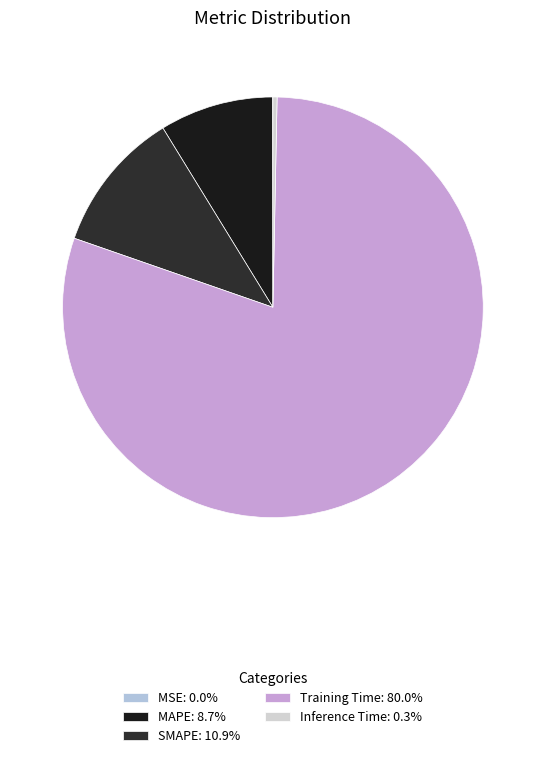

True or false: MAPE accounts for 17% of the total.

False